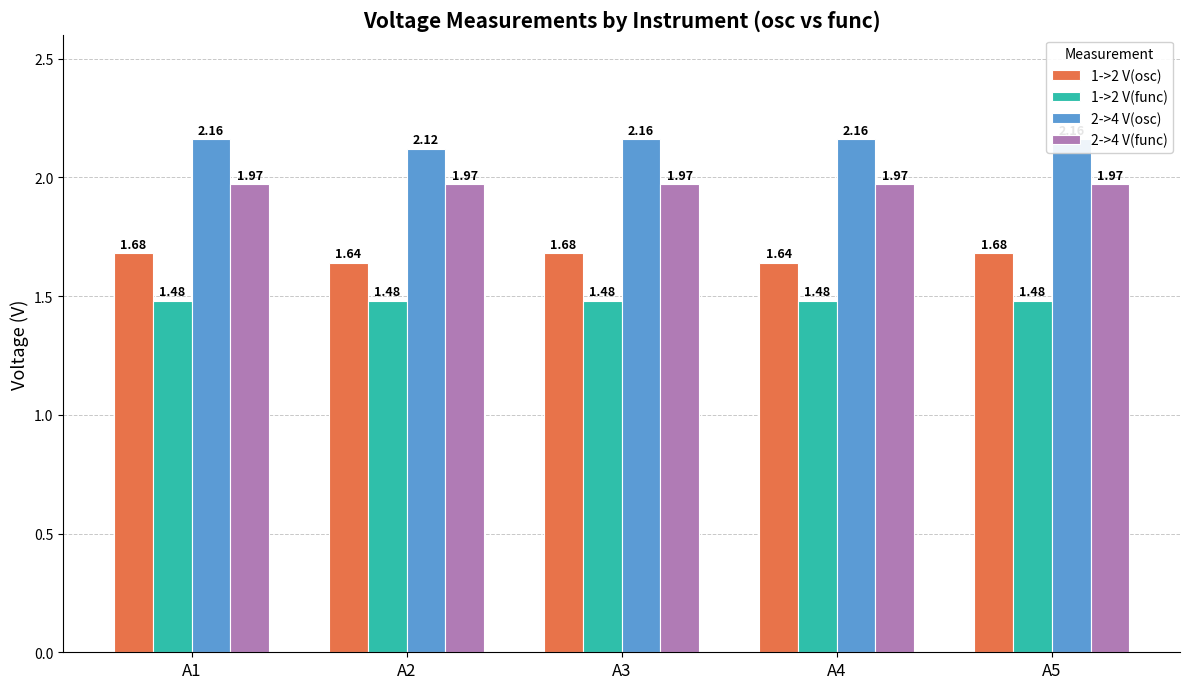

Read the 1->2 V(osc) value at A5.

1.7